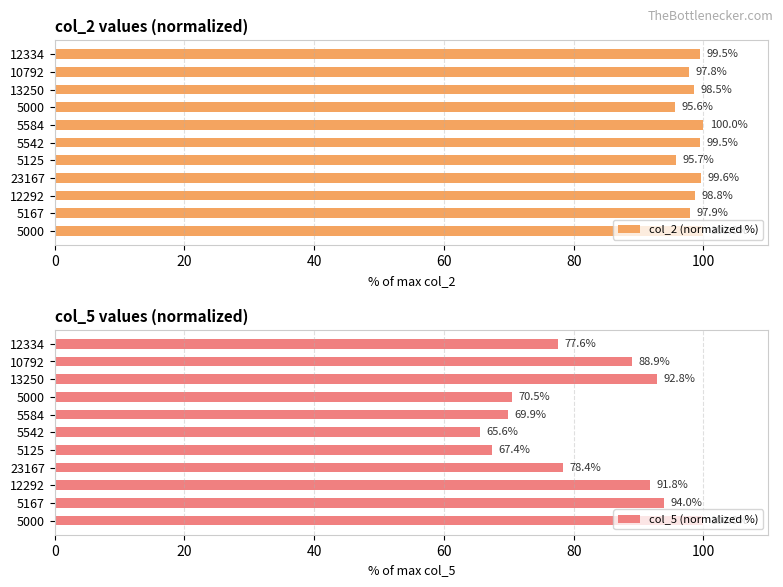

How many values in the col_2 (normalized %) series exceed 98?

7